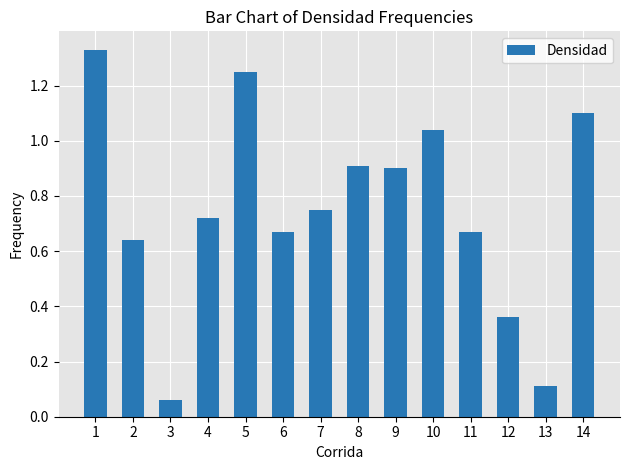

Which label corresponds to the smallest value in the chart?

3